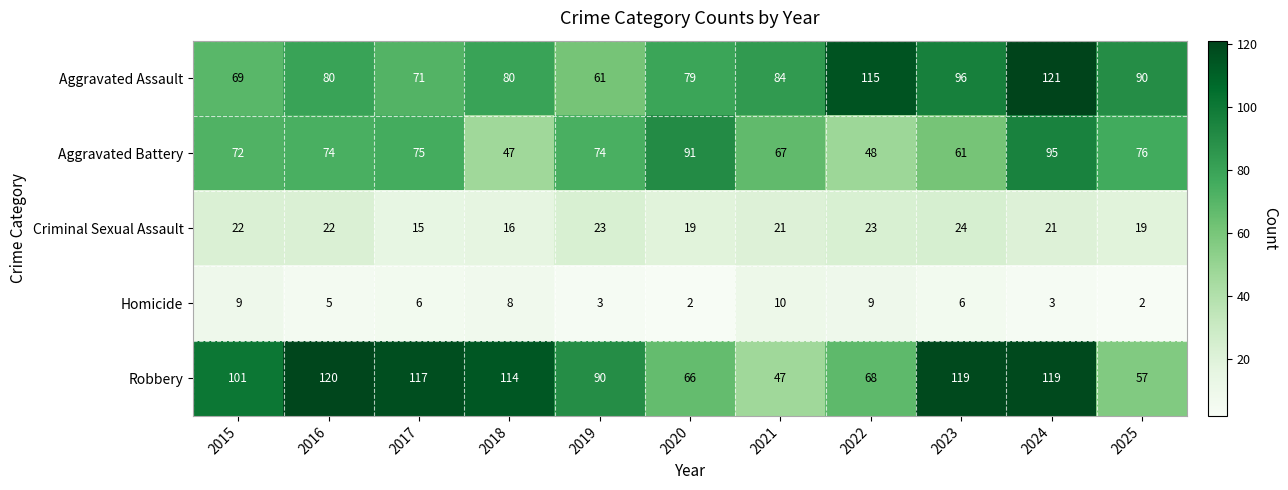

What is the minimum value shown in the chart?

2